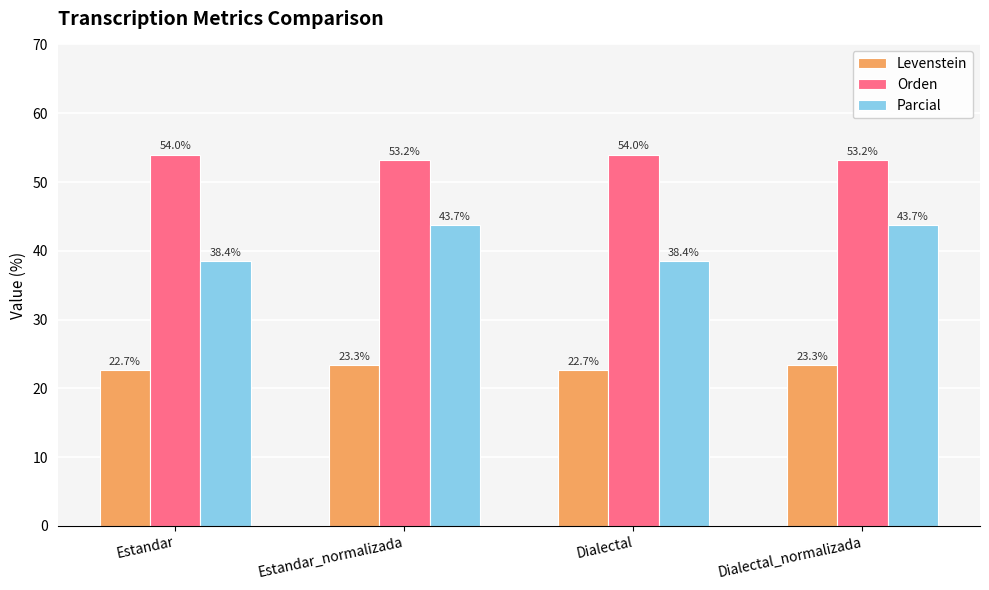

Reading left to right, transcribe all the data shown in this chart.

Levenstein: Estandar=22.7	Estandar_normalizada=23.3	Dialectal=22.7	Dialectal_normalizada=23.3
Orden: Estandar=54.0	Estandar_normalizada=53.2	Dialectal=54.0	Dialectal_normalizada=53.2
Parcial: Estandar=38.4	Estandar_normalizada=43.7	Dialectal=38.4	Dialectal_normalizada=43.7